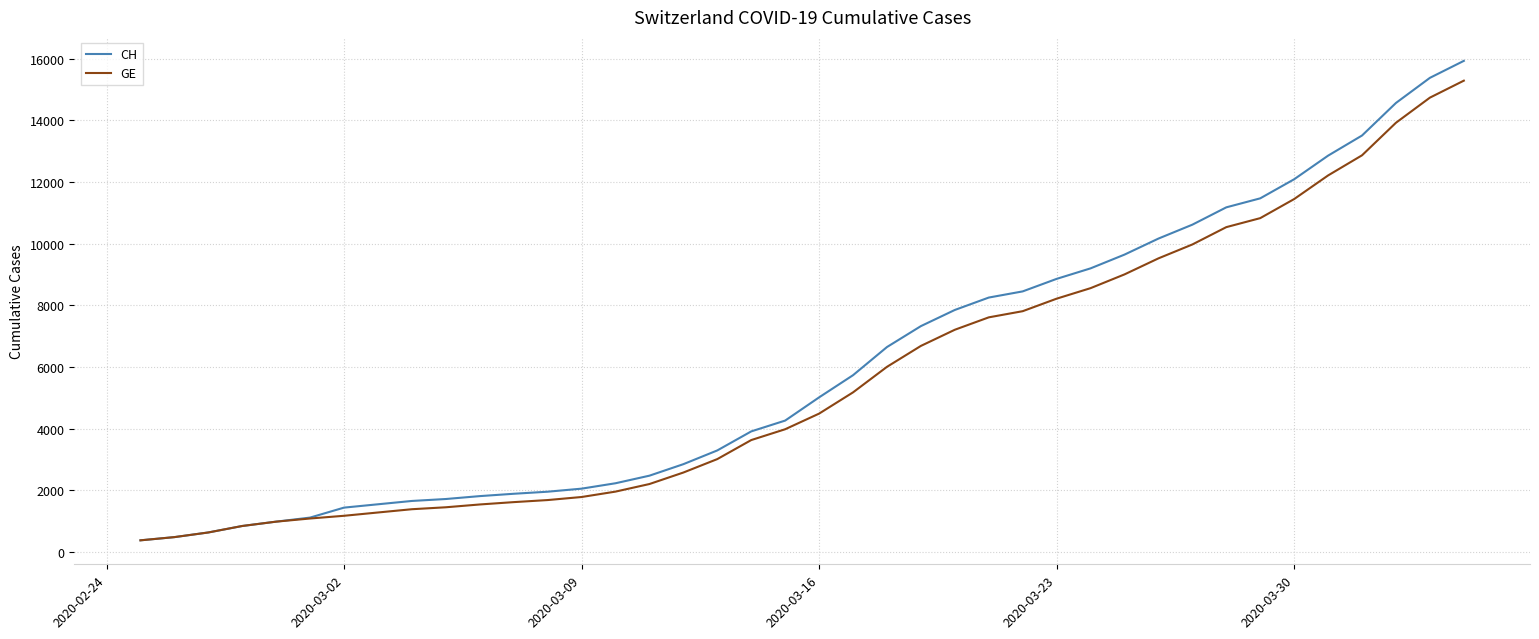

What is the maximum value for CH?

15926